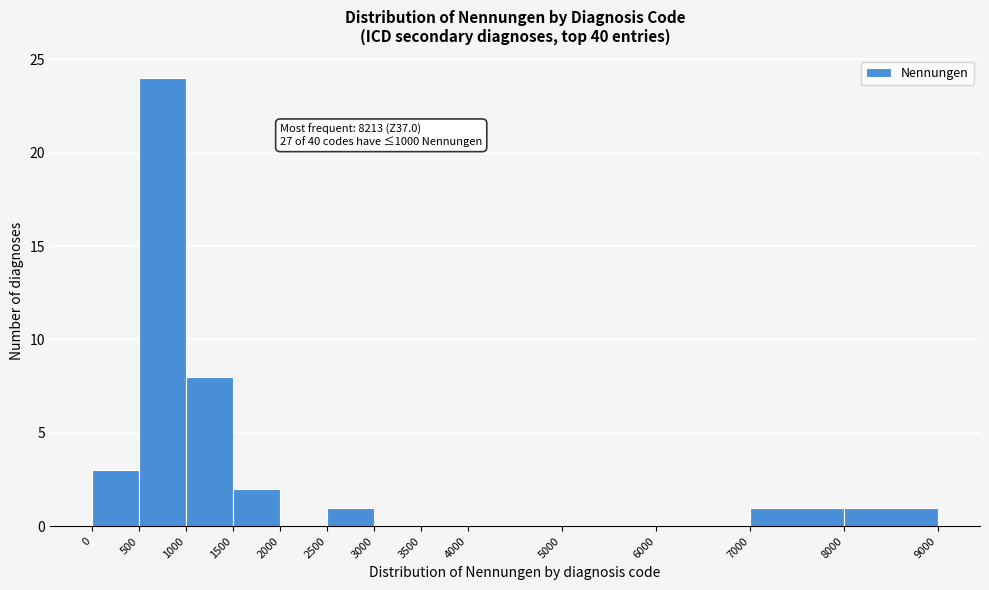

Over which range of the x-axis is the bar tallest?

500 to 1000